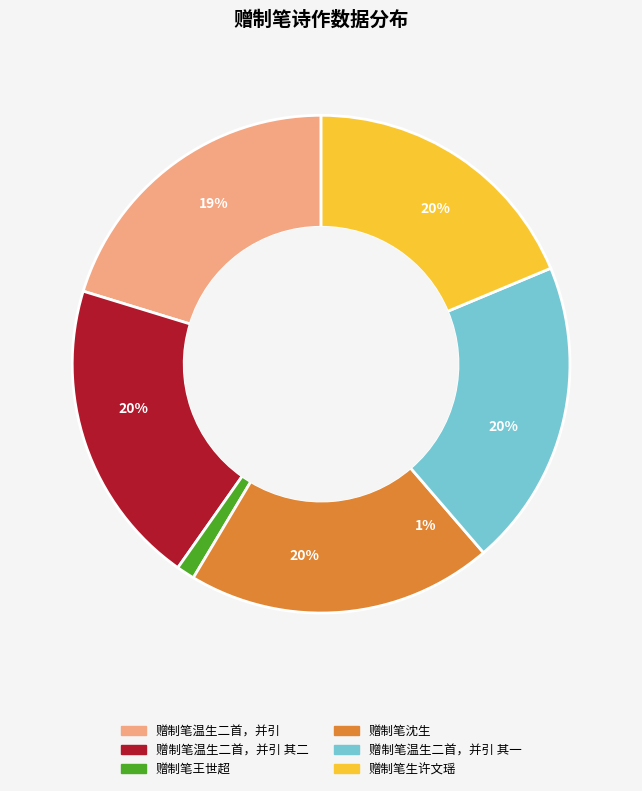

To the nearest percent, what is the combined percentage of 赠制笔温生二首，并引 其一 and 赠制笔王世超?

21%